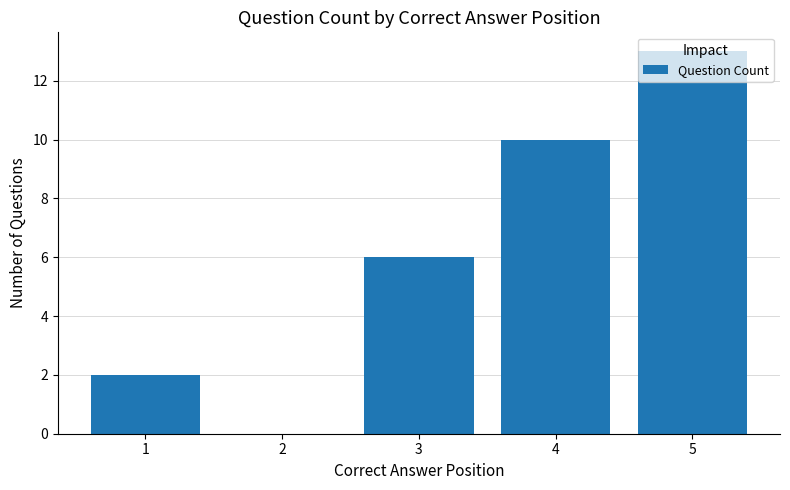

Count the number of categories in the chart.

5